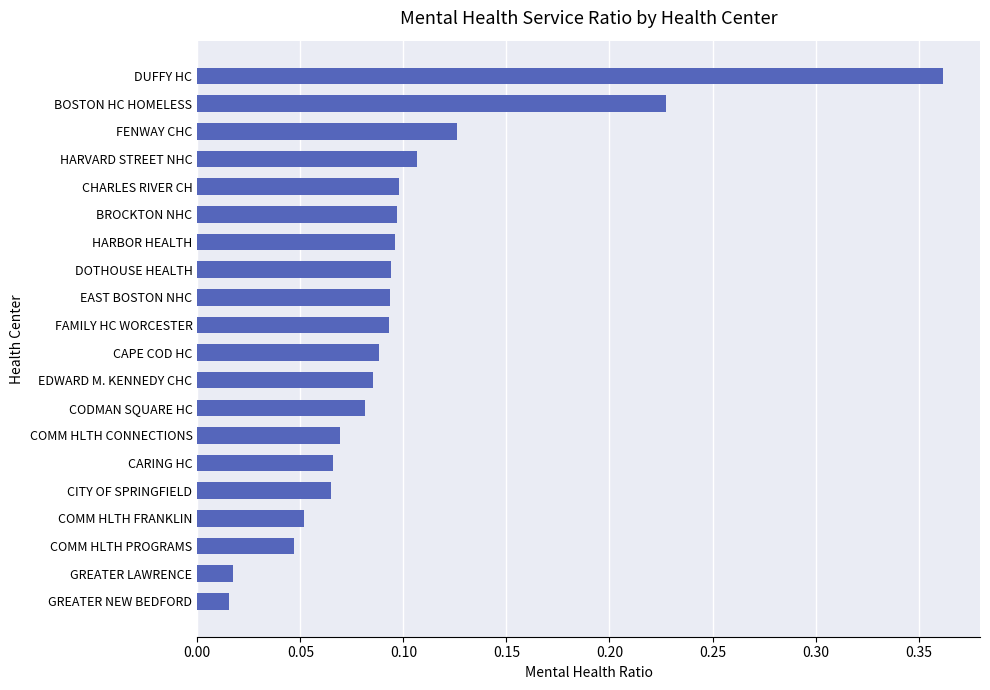

What is the difference between the maximum and minimum values?

0.3